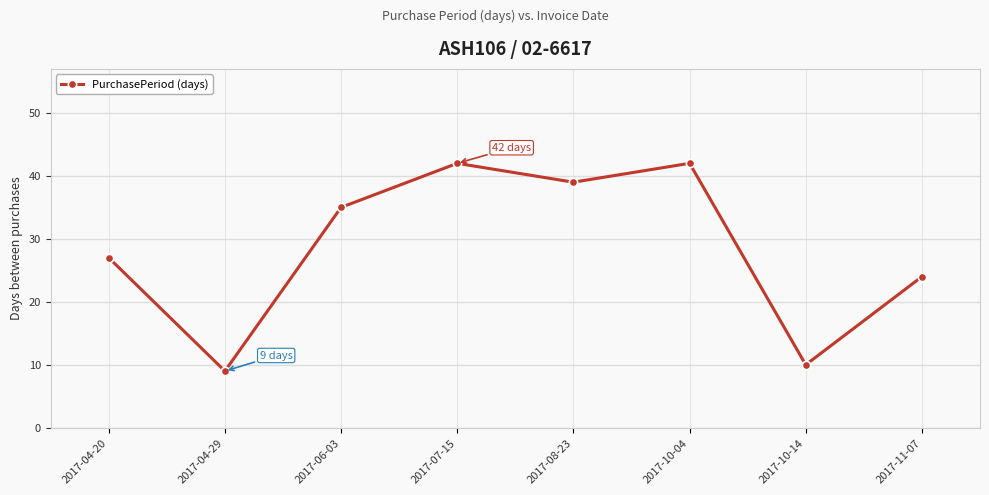

What is the change in value from 2017-04-20 to 2017-11-07?

-3